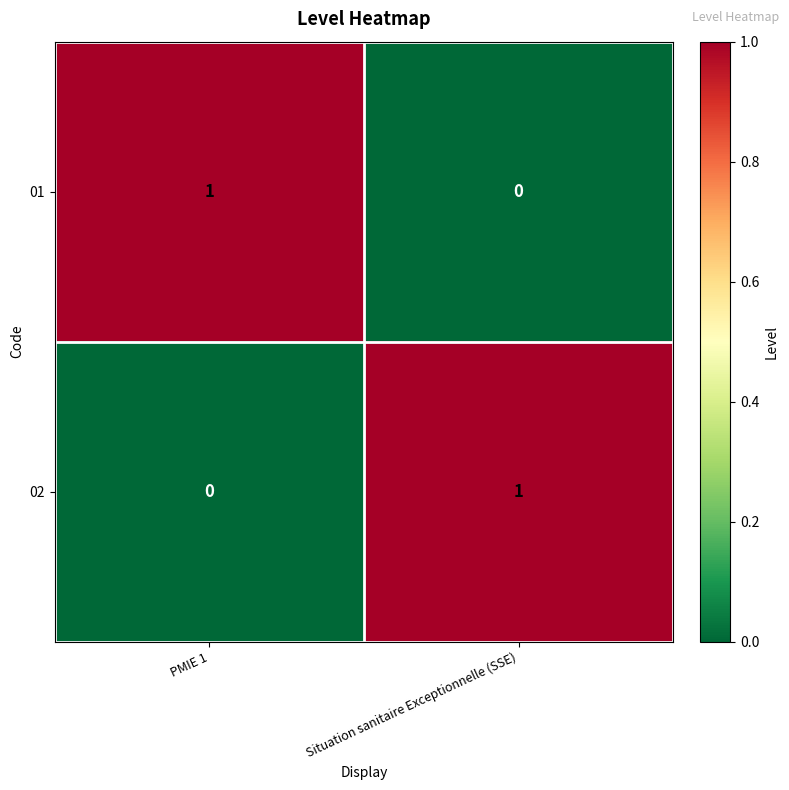

Is it true that 01 equals 2 at PMIE 1?

False